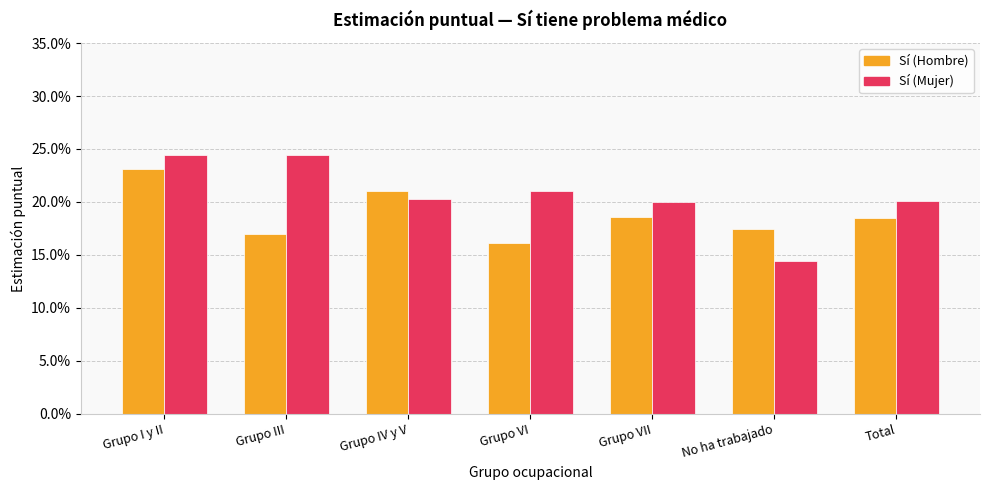

Are the bars grouped side by side (vs. stacked)?

Yes